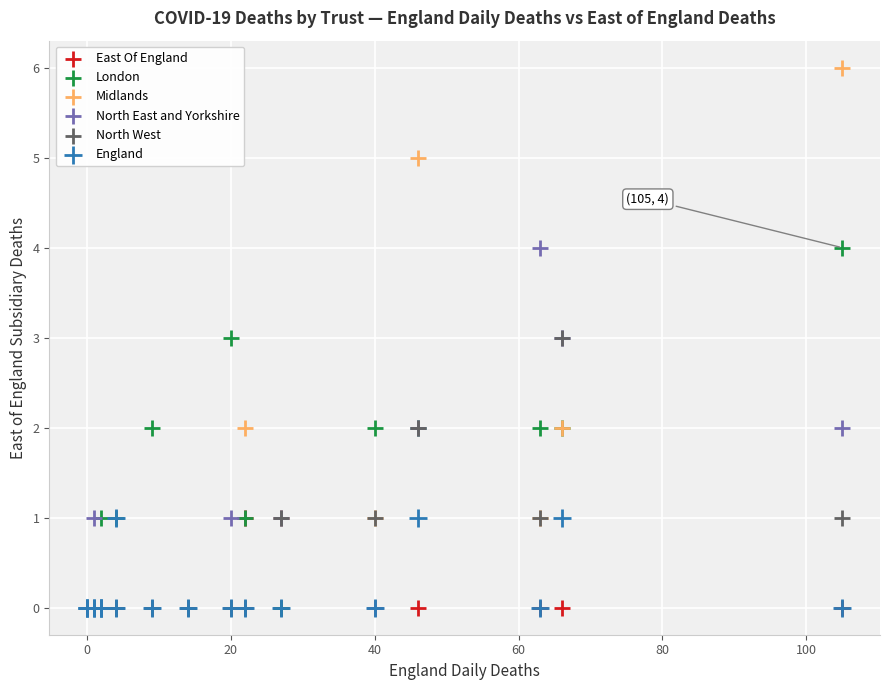

What are all the series names shown in the legend?

East Of England, London, Midlands, North East and Yorkshire, North West, England